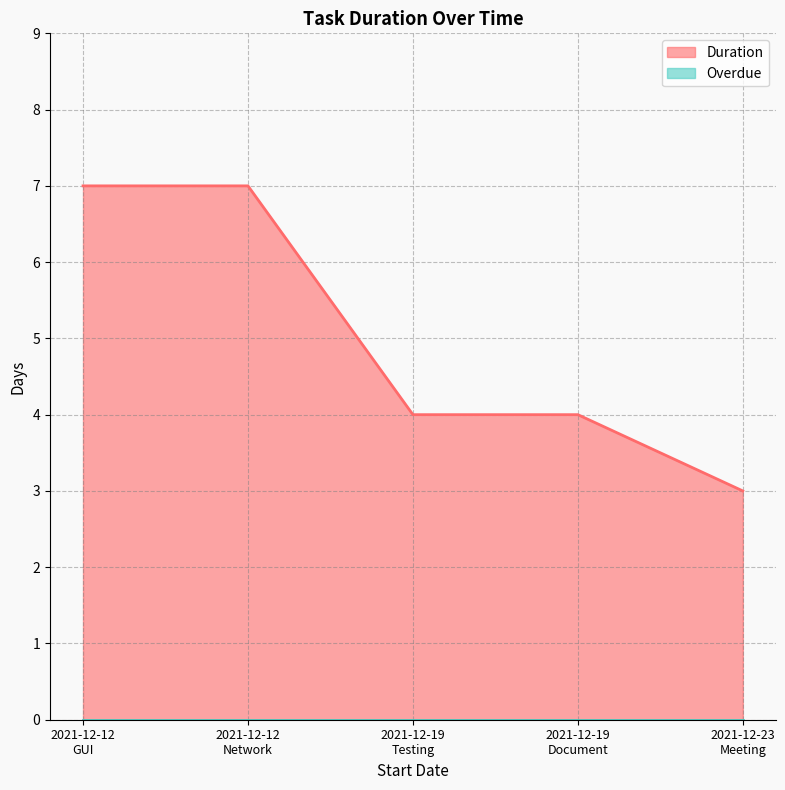

The chart shows a value of 9 at 2021-12-12
Network. True or false?

False